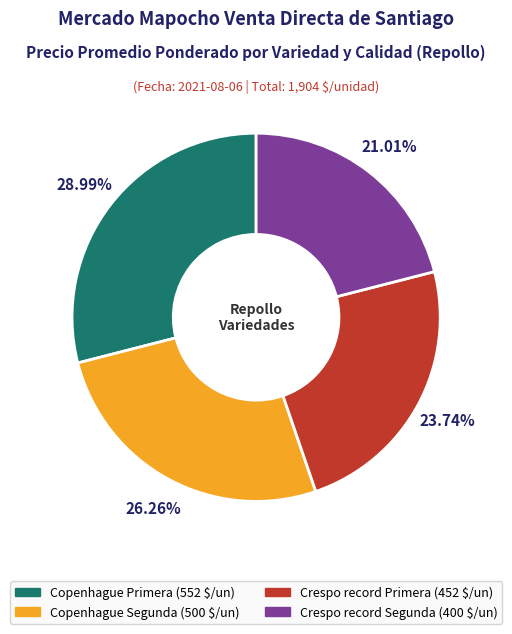

How many segments does this pie chart have?

4